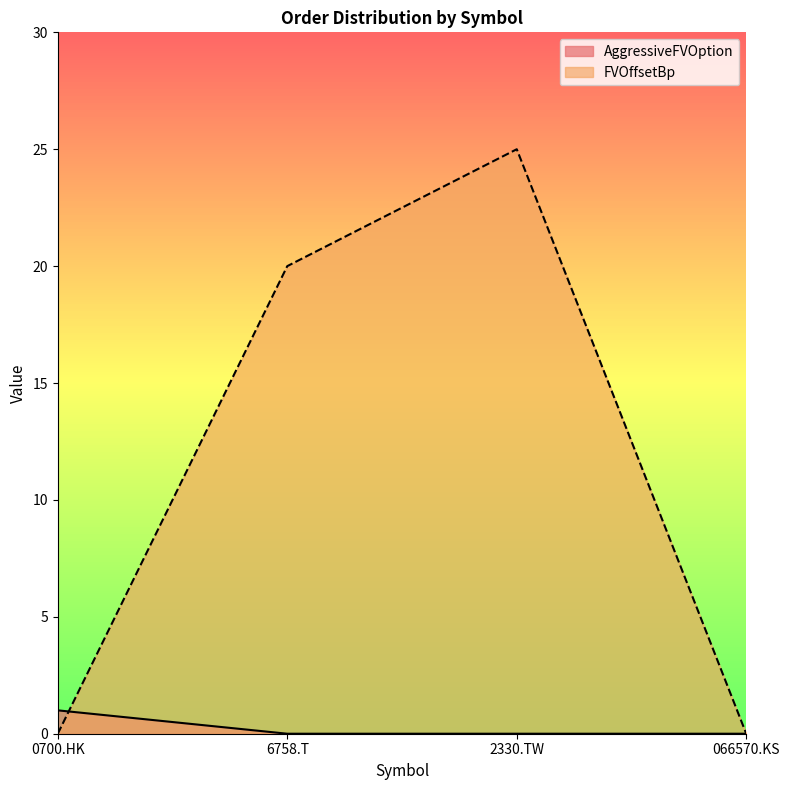

Which series changed the most between 6758.T and 2330.TW?

FVOffsetBp